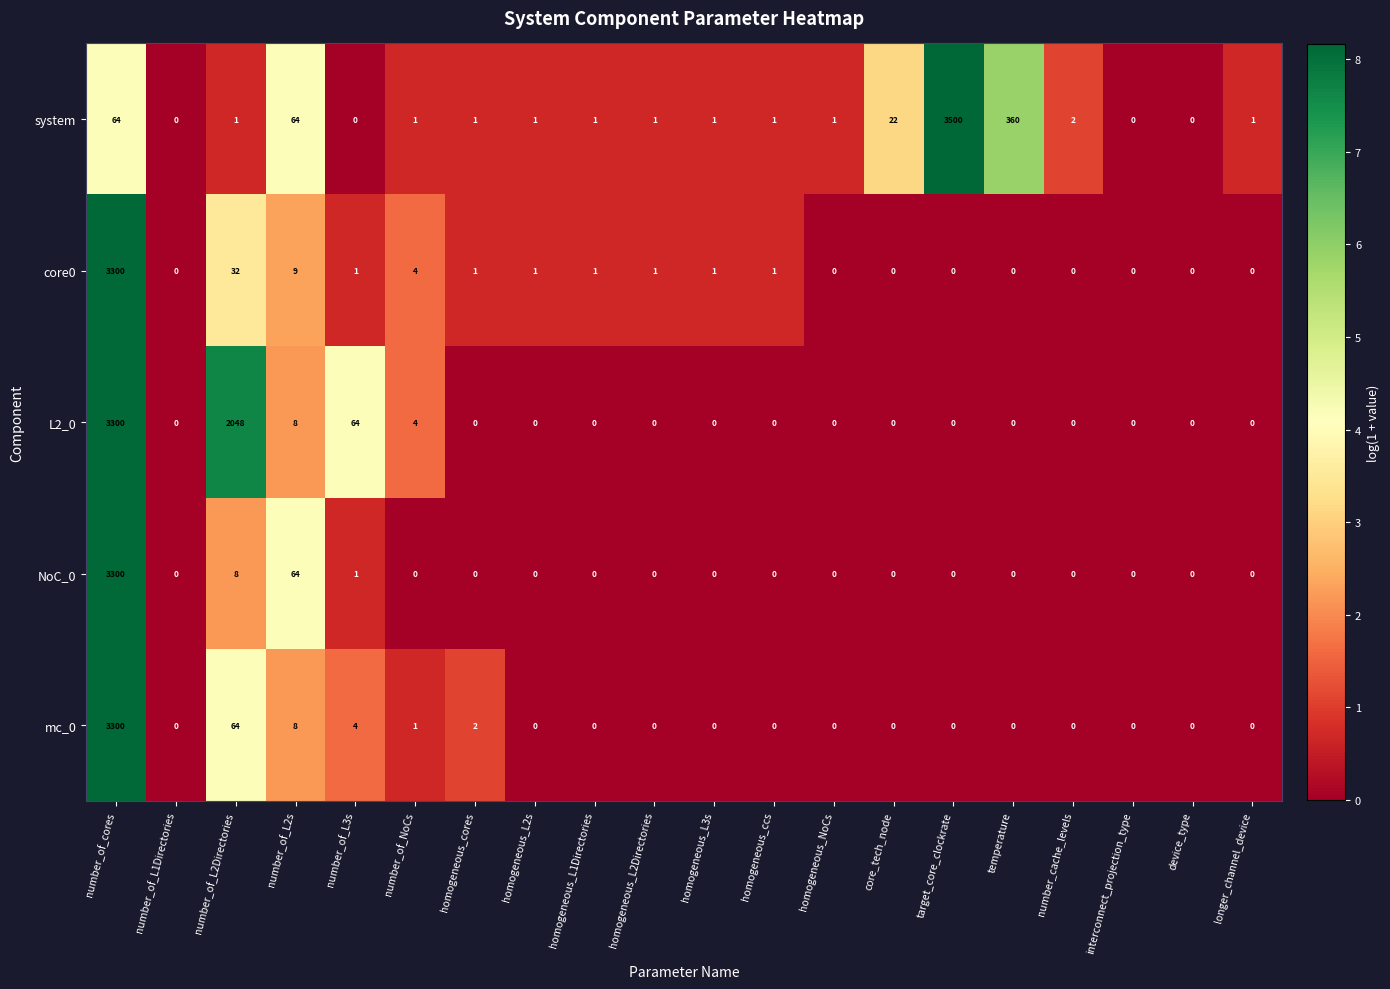

Is it true that L2_0 equals 0 at homogeneous_NoCs?

True